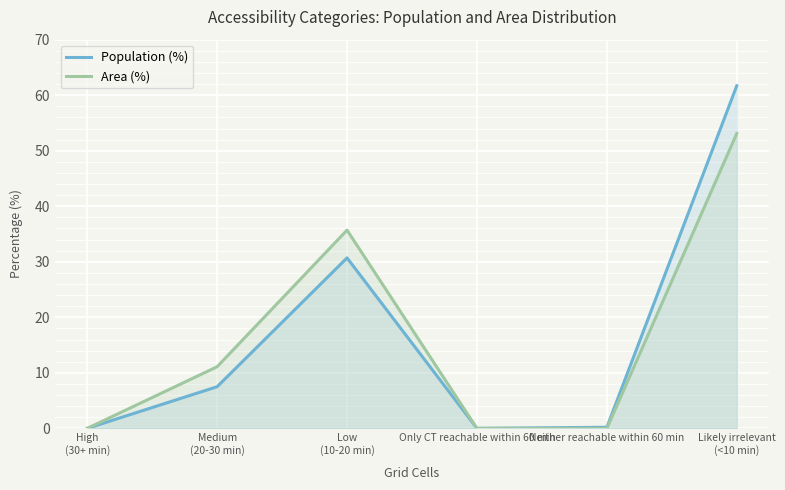

Reading left to right, transcribe all the data shown in this chart.

Population (%): High
(30+ min)=0.0	Medium
(20-30 min)=7.5	Low
(10-20 min)=30.7	Only CT reachable within 60 min=0.0	Neither reachable within 60 min=0.2	Likely irrelevant
(<10 min)=61.7
Area (%): High
(30+ min)=0.0	Medium
(20-30 min)=11.1	Low
(10-20 min)=35.7	Only CT reachable within 60 min=0.0	Neither reachable within 60 min=0.0	Likely irrelevant
(<10 min)=53.1